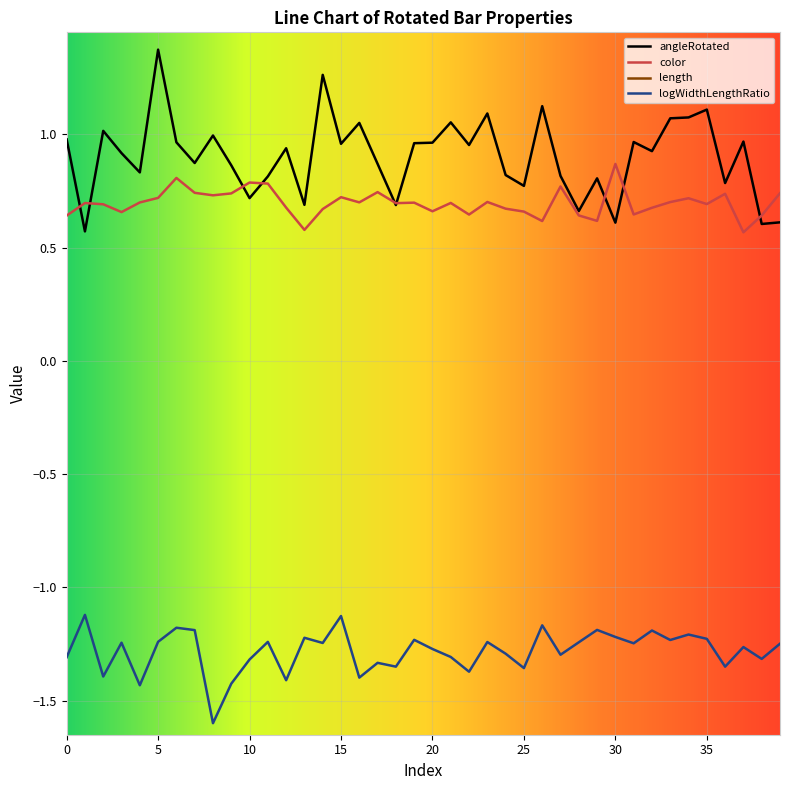

The color series shows 0.3 at 28. True or false?

False